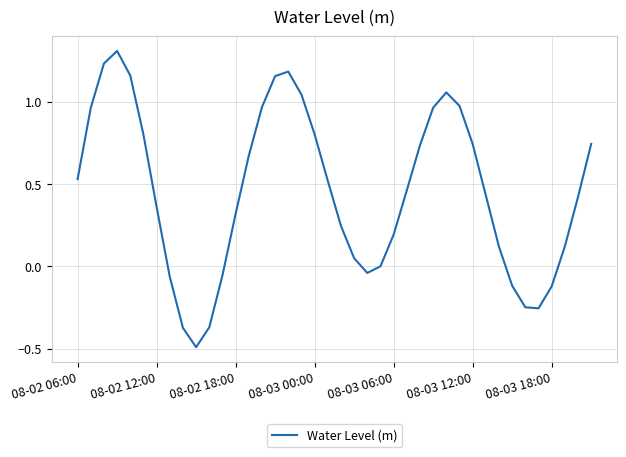

Count the number of categories in the chart.

40